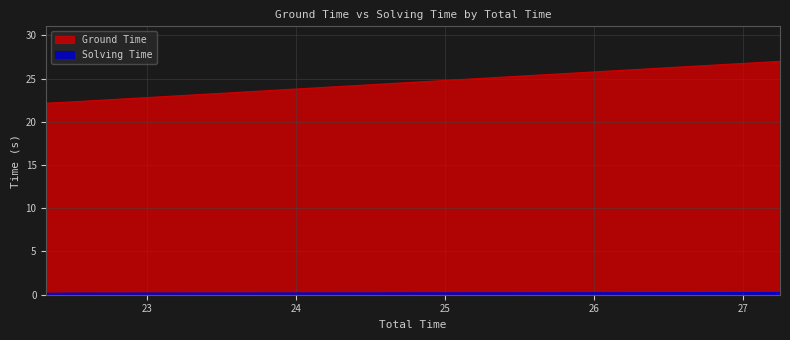

Reading right to left, extract all data points from this chart.

Ground Time: 27.0	25.5	22.3	22.2
Solving Time: 0.3	0.2	0.2	0.2